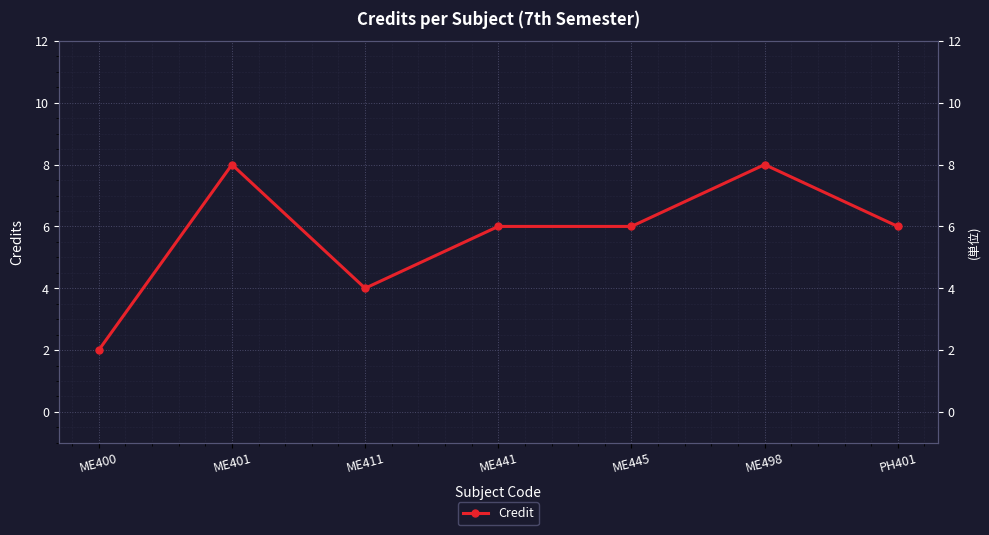

What is the label of the 4th point from the left?

ME441